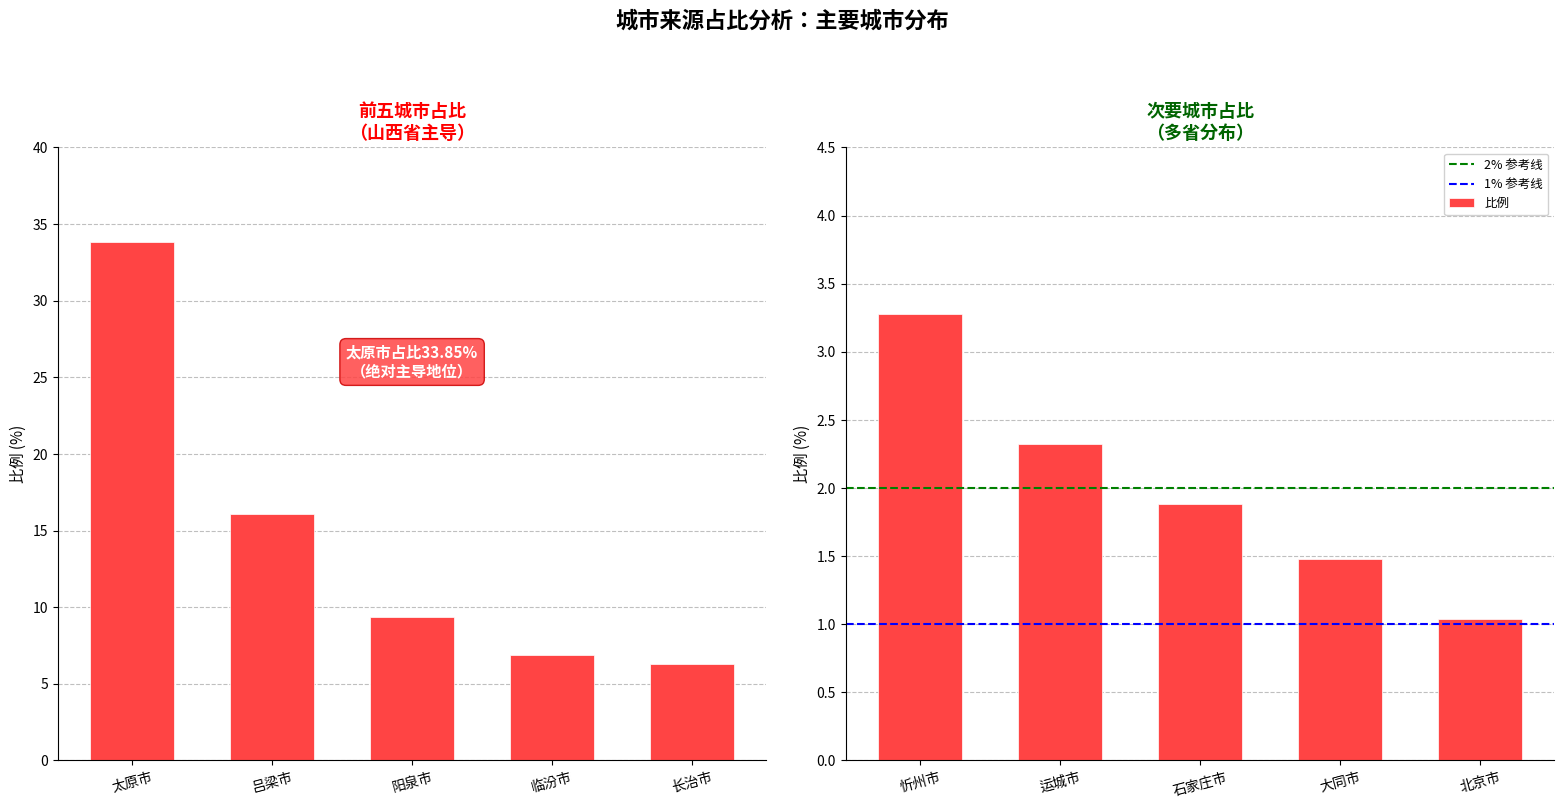

At which label does the data first exceed 6?

太原市